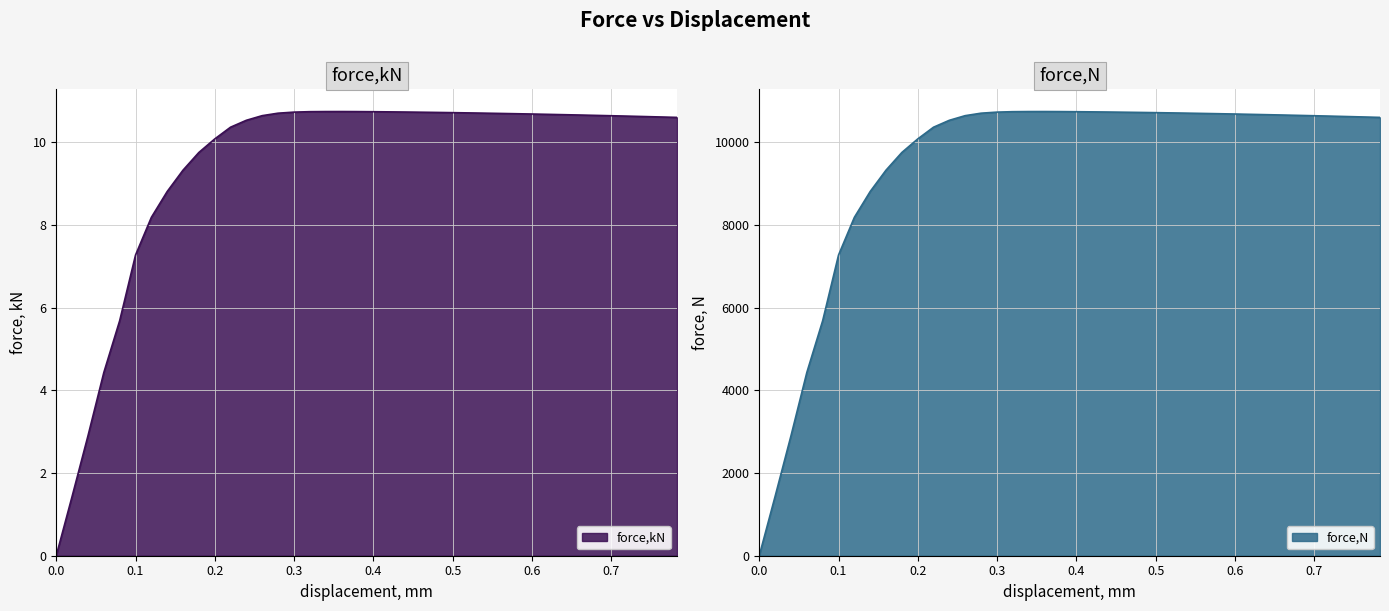

True or false: force,N and force,kN cross at least once.

False